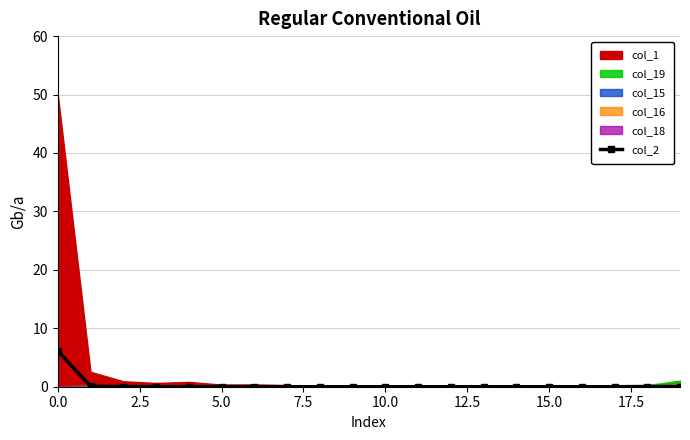

True or false: the data shows 0.0 at 15.

True